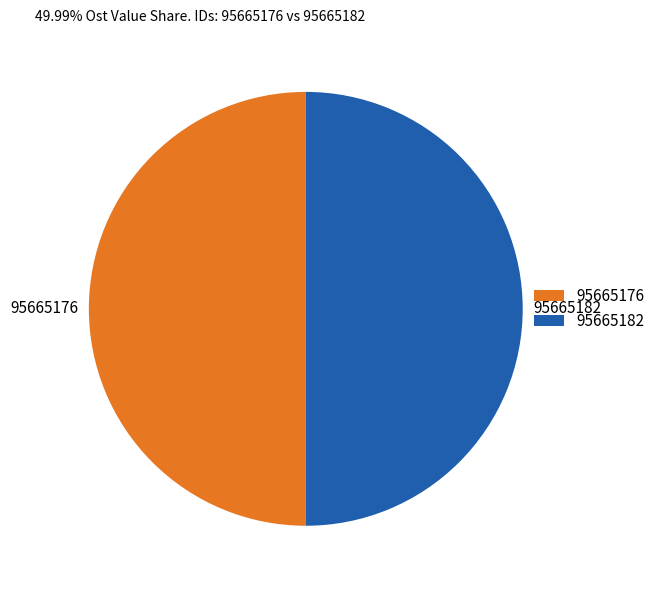

What is the ratio of the value at 95665182 to the value at 95665176?

1.0